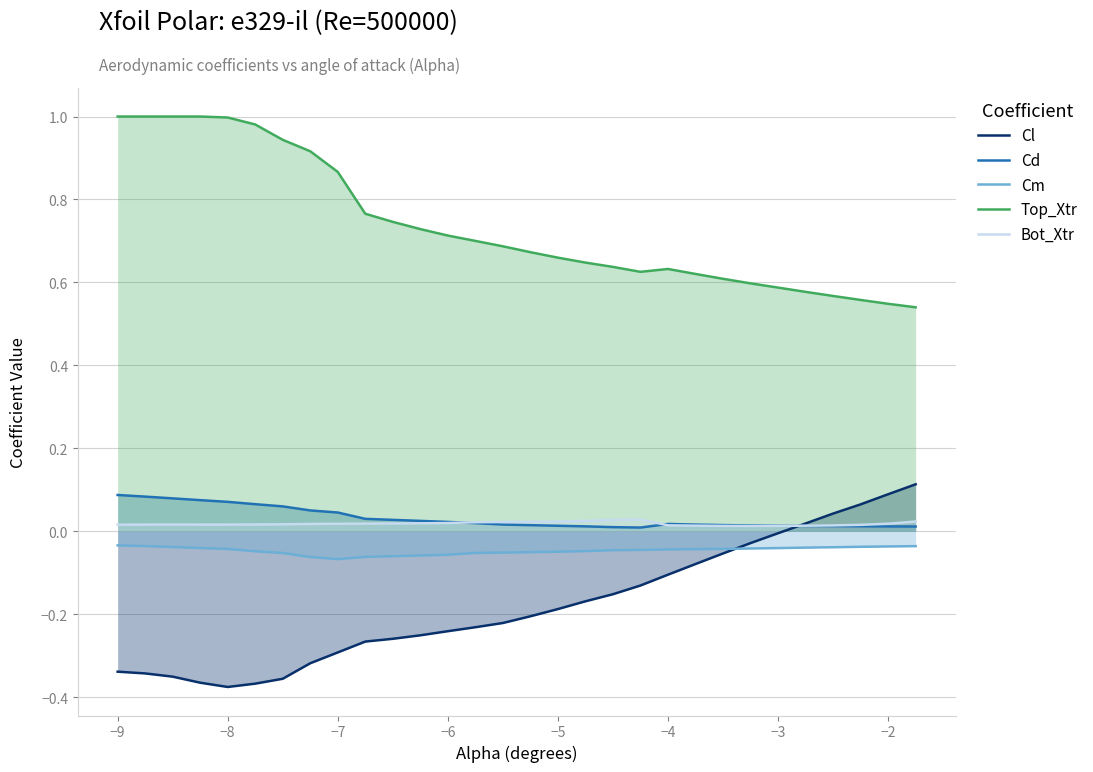

Which series has the largest total across all categories?

Top_Xtr